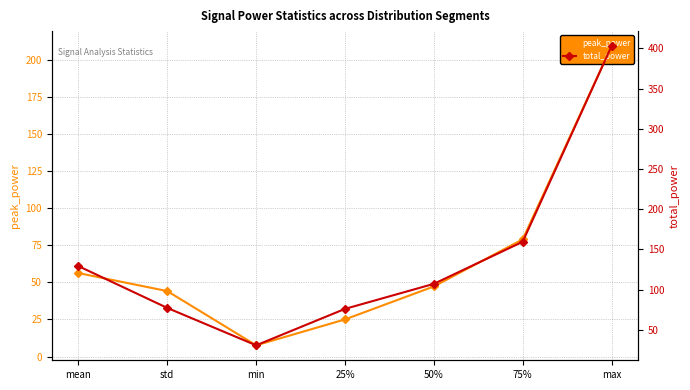

What is the lowest value of the peak_power series?

7.6